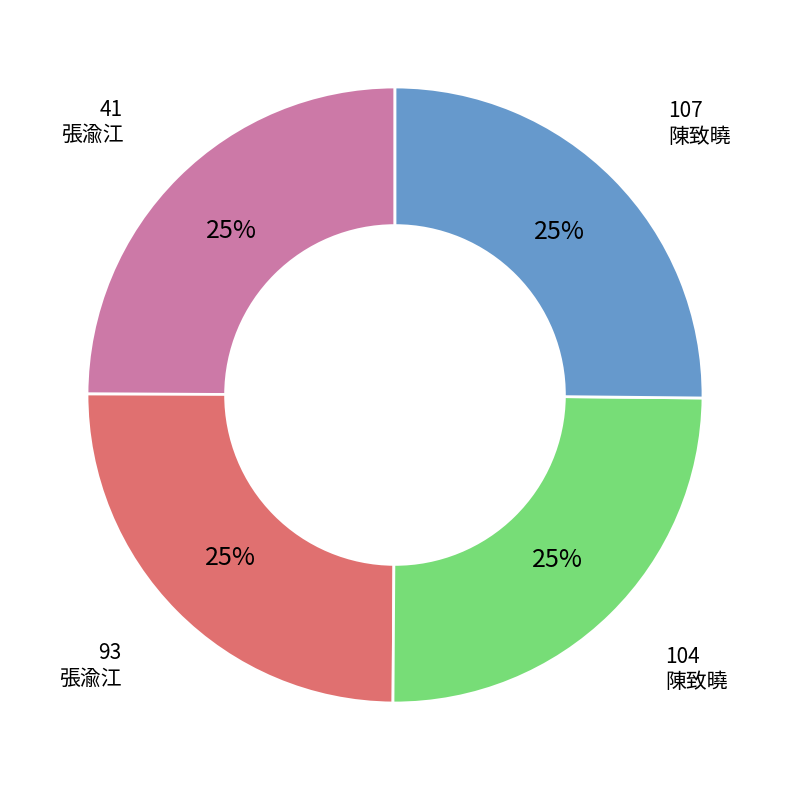

To the nearest percent, what is the average slice percentage?

25%